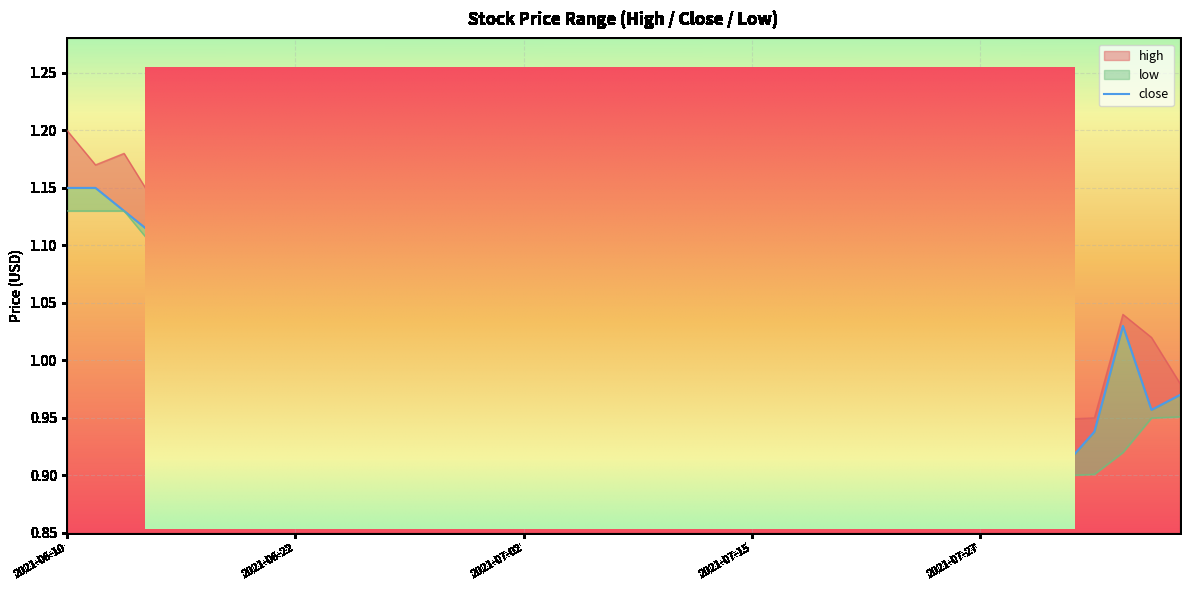

How many series are shown in this chart?

3